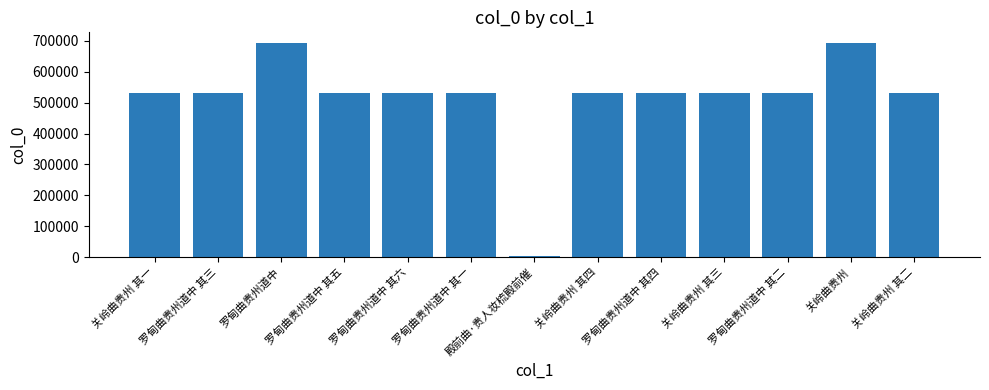

What is the minimum value shown in the chart?

3700